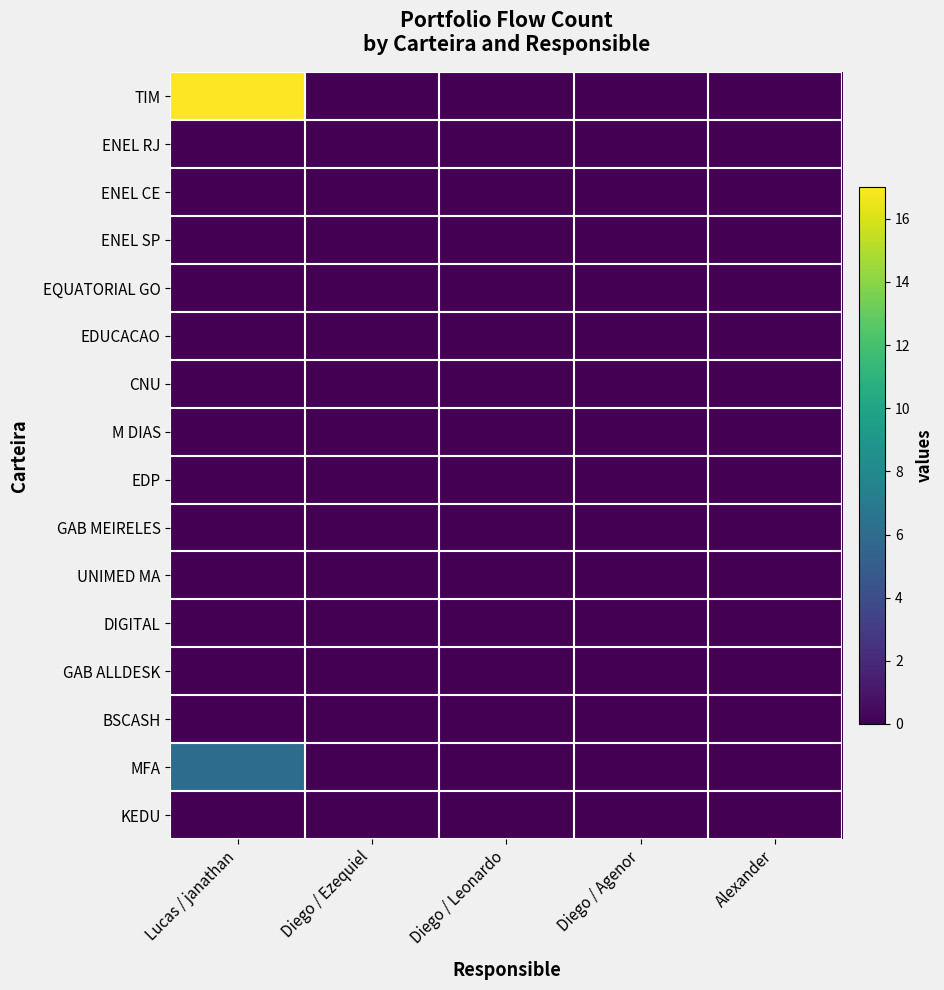

Reading left to right, transcribe all the data shown in this chart.

TIM: Lucas / janathan=17	Diego / Ezequiel=0	Diego / Leonardo=0	Diego / Agenor=0	Alexander=0
ENEL RJ: Lucas / janathan=0	Diego / Ezequiel=0	Diego / Leonardo=0	Diego / Agenor=0	Alexander=0
ENEL CE: Lucas / janathan=0	Diego / Ezequiel=0	Diego / Leonardo=0	Diego / Agenor=0	Alexander=0
ENEL SP: Lucas / janathan=0	Diego / Ezequiel=0	Diego / Leonardo=0	Diego / Agenor=0	Alexander=0
EQUATORIAL GO: Lucas / janathan=0	Diego / Ezequiel=0	Diego / Leonardo=0	Diego / Agenor=0	Alexander=0
EDUCACAO: Lucas / janathan=0	Diego / Ezequiel=0	Diego / Leonardo=0	Diego / Agenor=0	Alexander=0
CNU: Lucas / janathan=0	Diego / Ezequiel=0	Diego / Leonardo=0	Diego / Agenor=0	Alexander=0
M DIAS: Lucas / janathan=0	Diego / Ezequiel=0	Diego / Leonardo=0	Diego / Agenor=0	Alexander=0
EDP: Lucas / janathan=0	Diego / Ezequiel=0	Diego / Leonardo=0	Diego / Agenor=0	Alexander=0
GAB MEIRELES: Lucas / janathan=0	Diego / Ezequiel=0	Diego / Leonardo=0	Diego / Agenor=0	Alexander=0
UNIMED MA: Lucas / janathan=0	Diego / Ezequiel=0	Diego / Leonardo=0	Diego / Agenor=0	Alexander=0
DIGITAL: Lucas / janathan=0	Diego / Ezequiel=0	Diego / Leonardo=0	Diego / Agenor=0	Alexander=0
GAB ALLDESK: Lucas / janathan=0	Diego / Ezequiel=0	Diego / Leonardo=0	Diego / Agenor=0	Alexander=0
BSCASH: Lucas / janathan=0	Diego / Ezequiel=0	Diego / Leonardo=0	Diego / Agenor=0	Alexander=0
MFA: Lucas / janathan=6	Diego / Ezequiel=0	Diego / Leonardo=0	Diego / Agenor=0	Alexander=0
KEDU: Lucas / janathan=0	Diego / Ezequiel=0	Diego / Leonardo=0	Diego / Agenor=0	Alexander=0